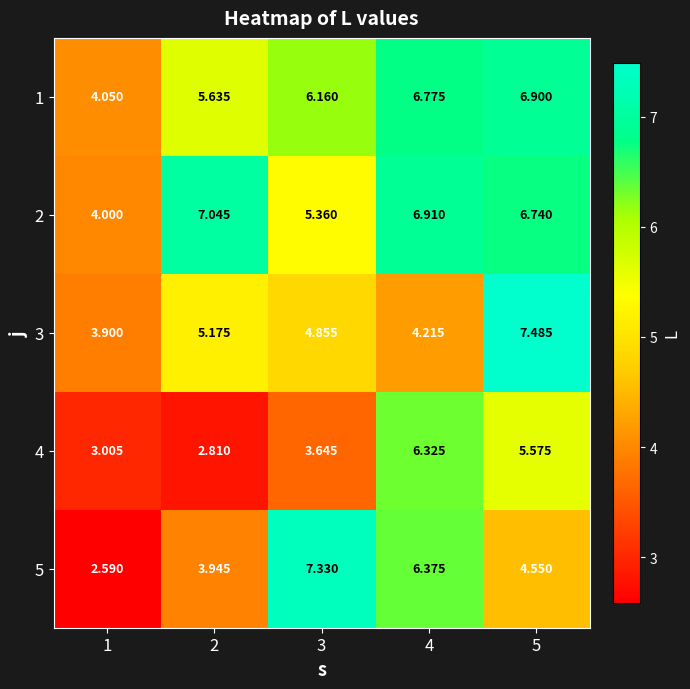

Count the number of data series in this chart.

5